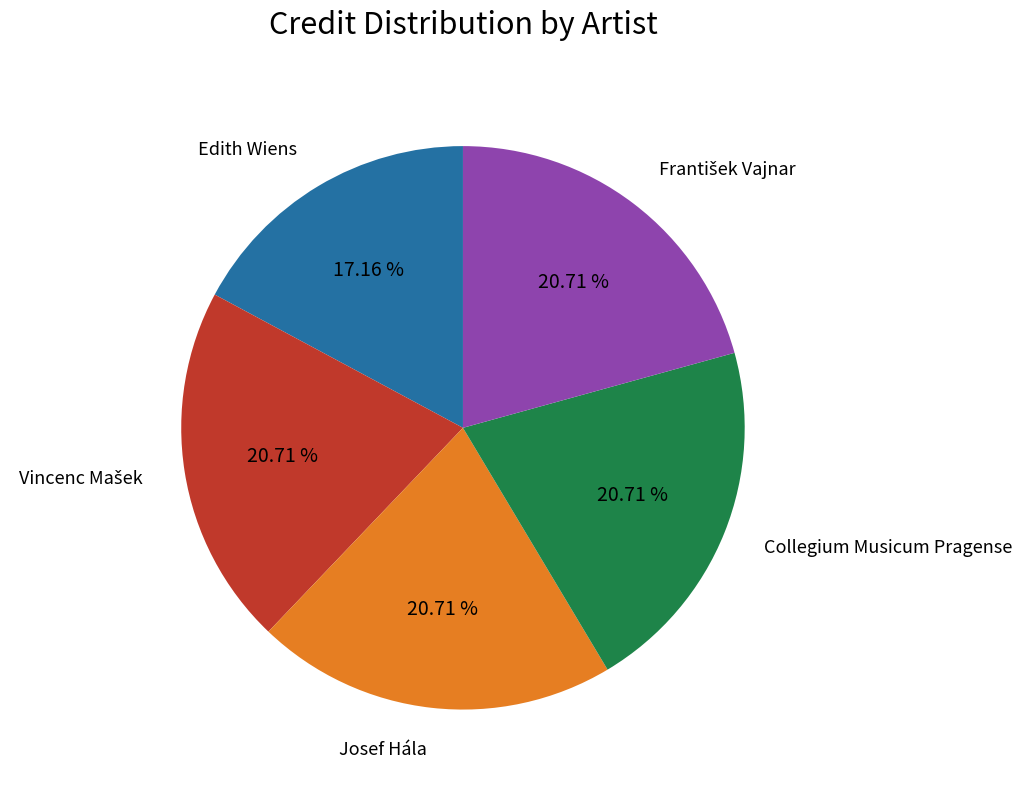

To the nearest percent, what is the difference between the largest and smallest slice percentages?

4%